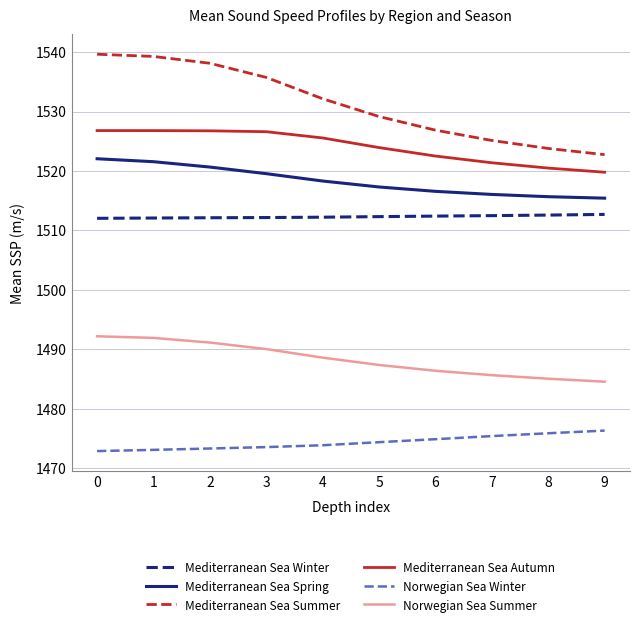

The Norwegian Sea Summer series shows 557.6 at 0. True or false?

False